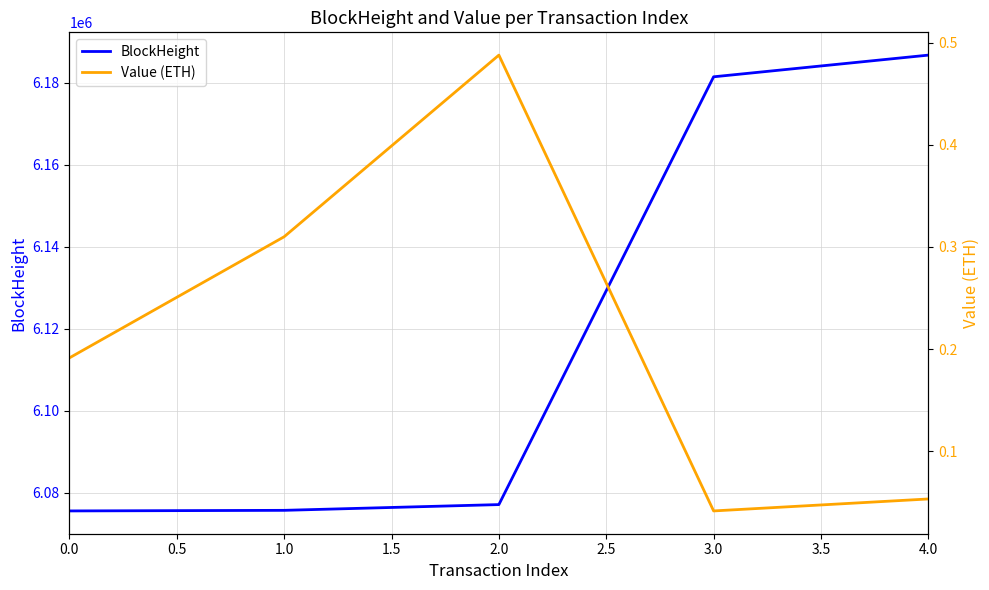

What is the difference between the maximum and minimum values in the Value (ETH) series?

0.4